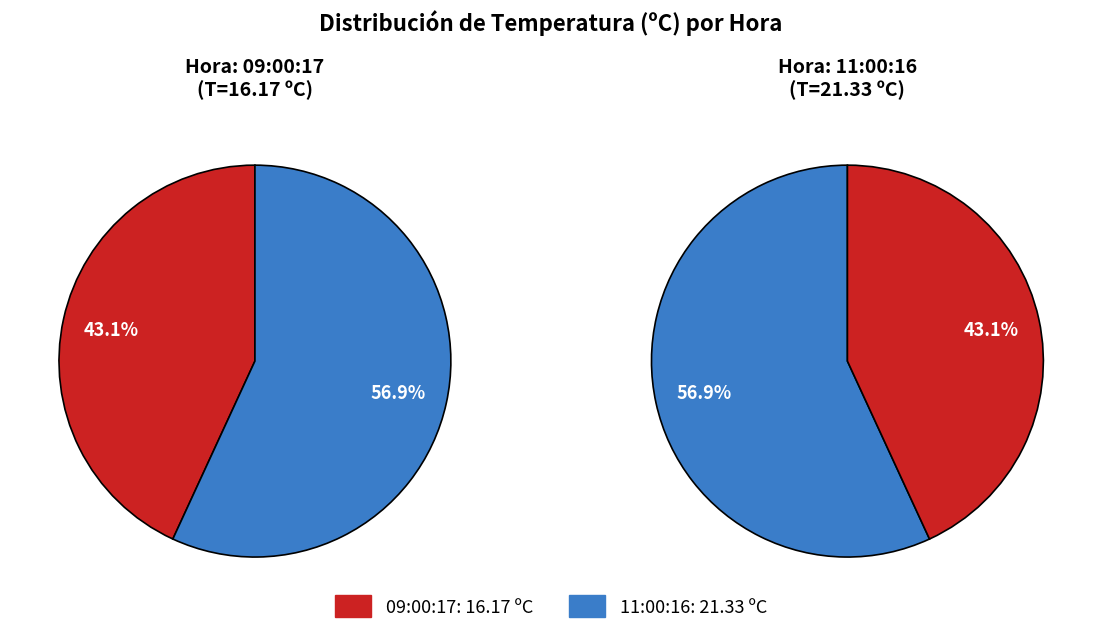

How many segments does this pie chart have?

2